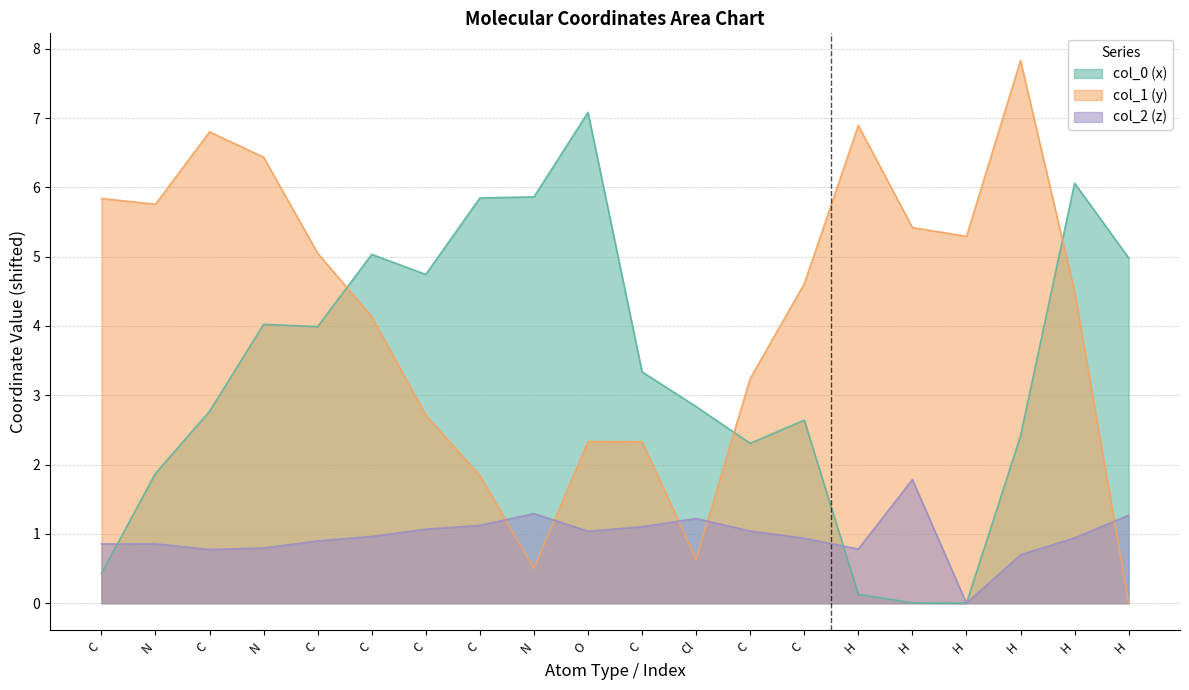

How many lines are shown in the chart?

3